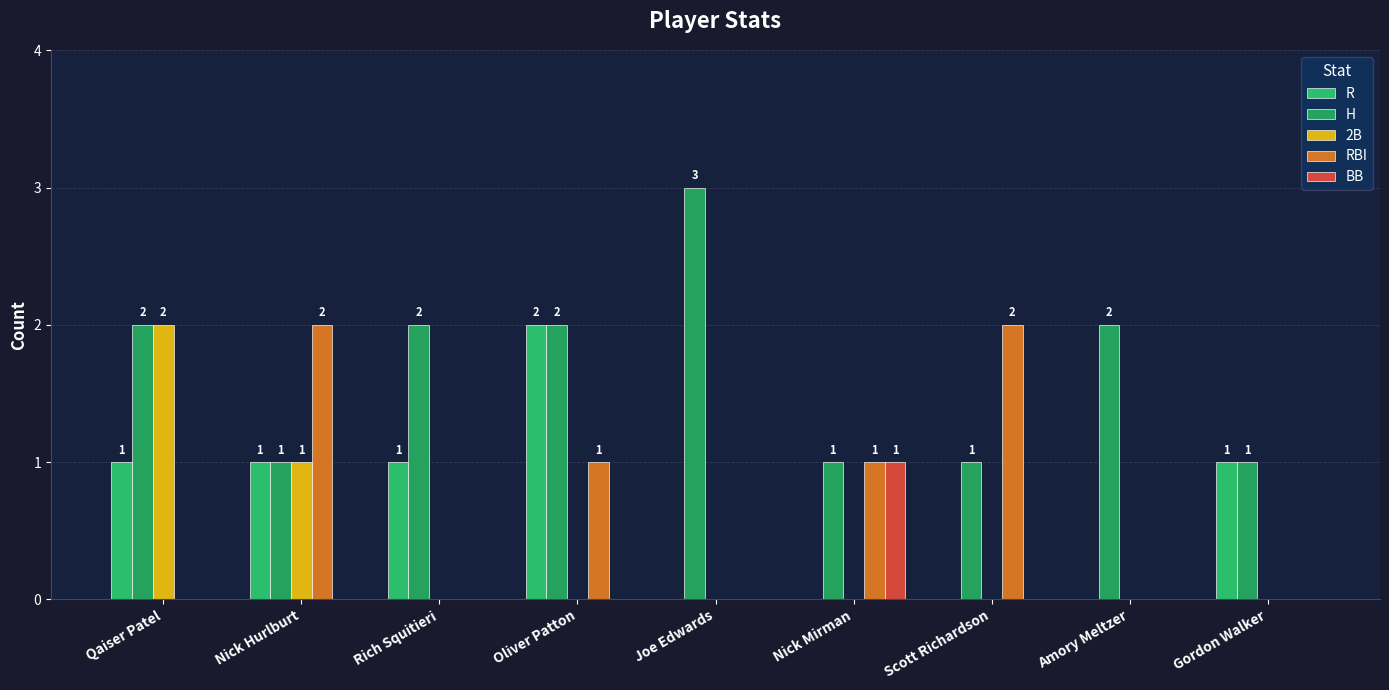

What is the difference between the highest and lowest values at Oliver Patton?

2